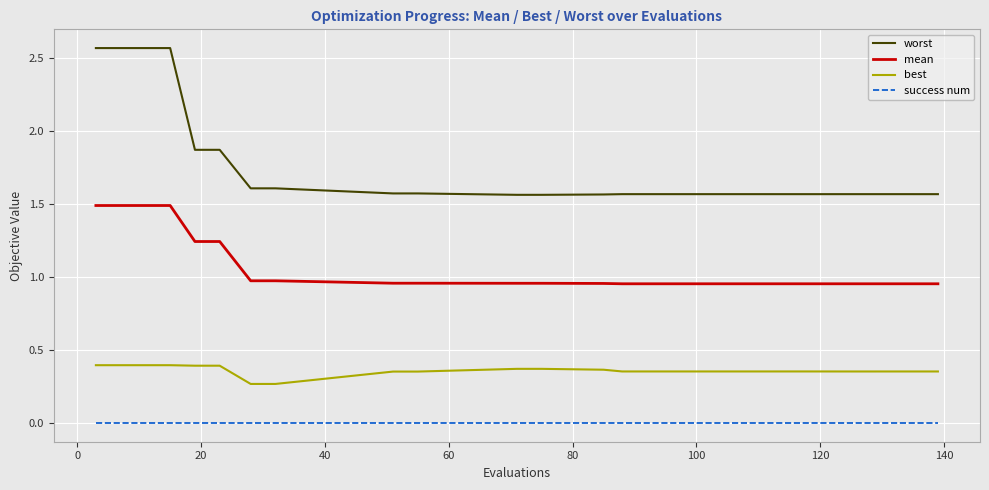

True or false: worst and success num intersect in this chart.

False